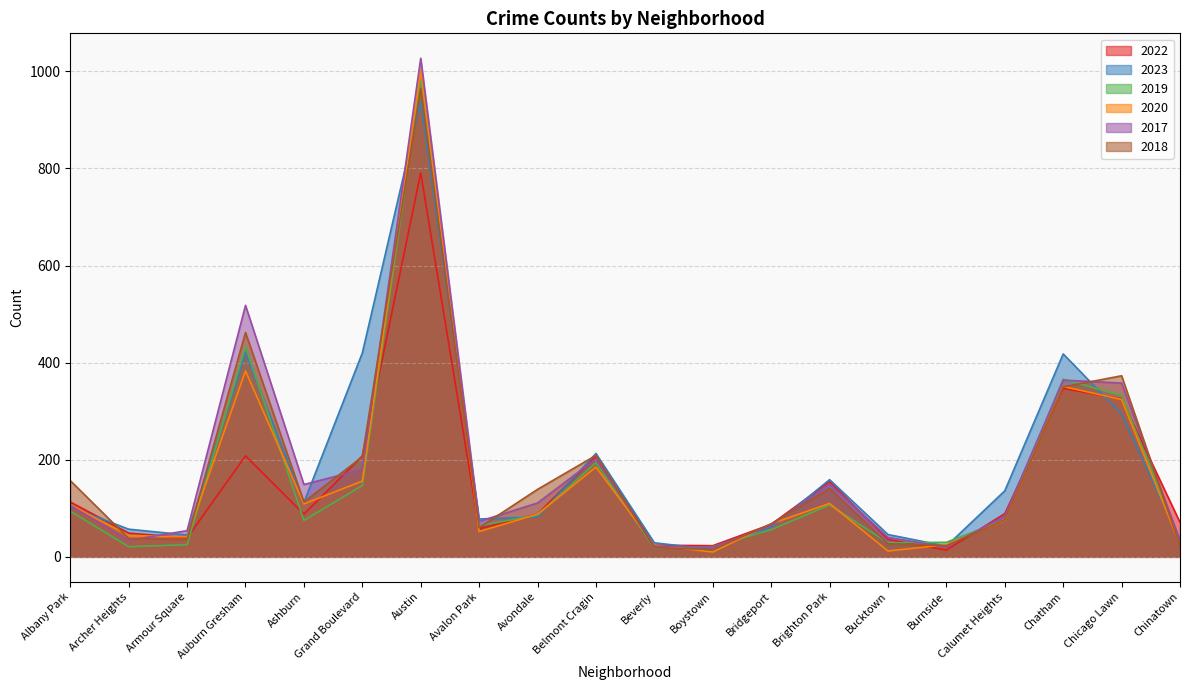

What are all the series names shown in the legend?

2022, 2023, 2019, 2020, 2017, 2018